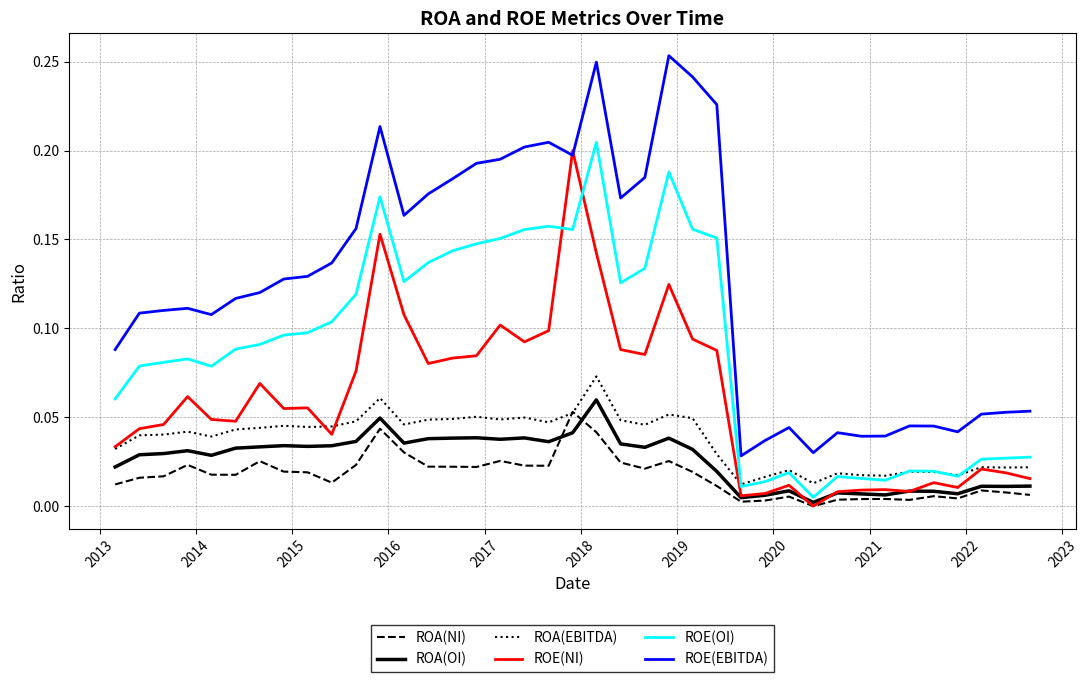

Which series has the widest spread of values?

ROE(EBITDA)